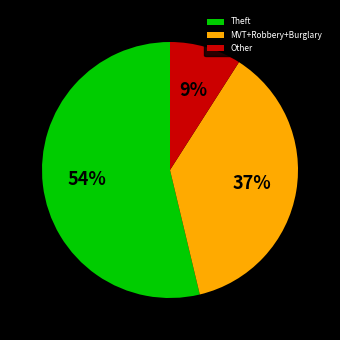

To the nearest percent, what is the difference between the largest and smallest slice percentages?

45%